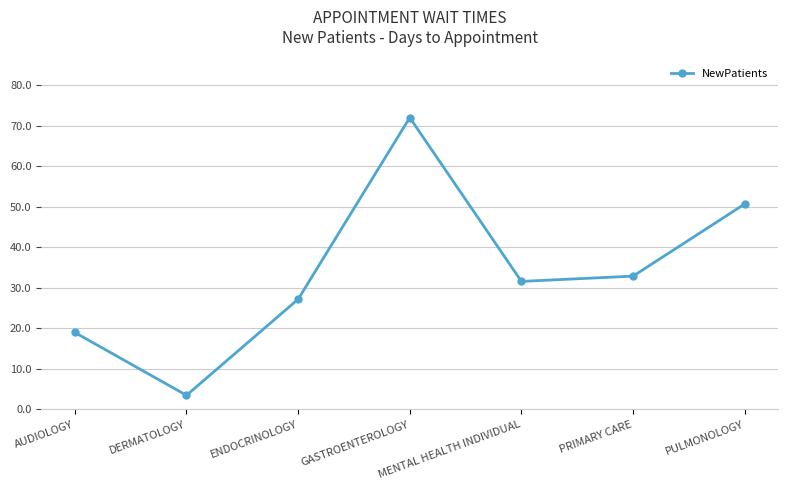

How many lines are shown in the chart?

1